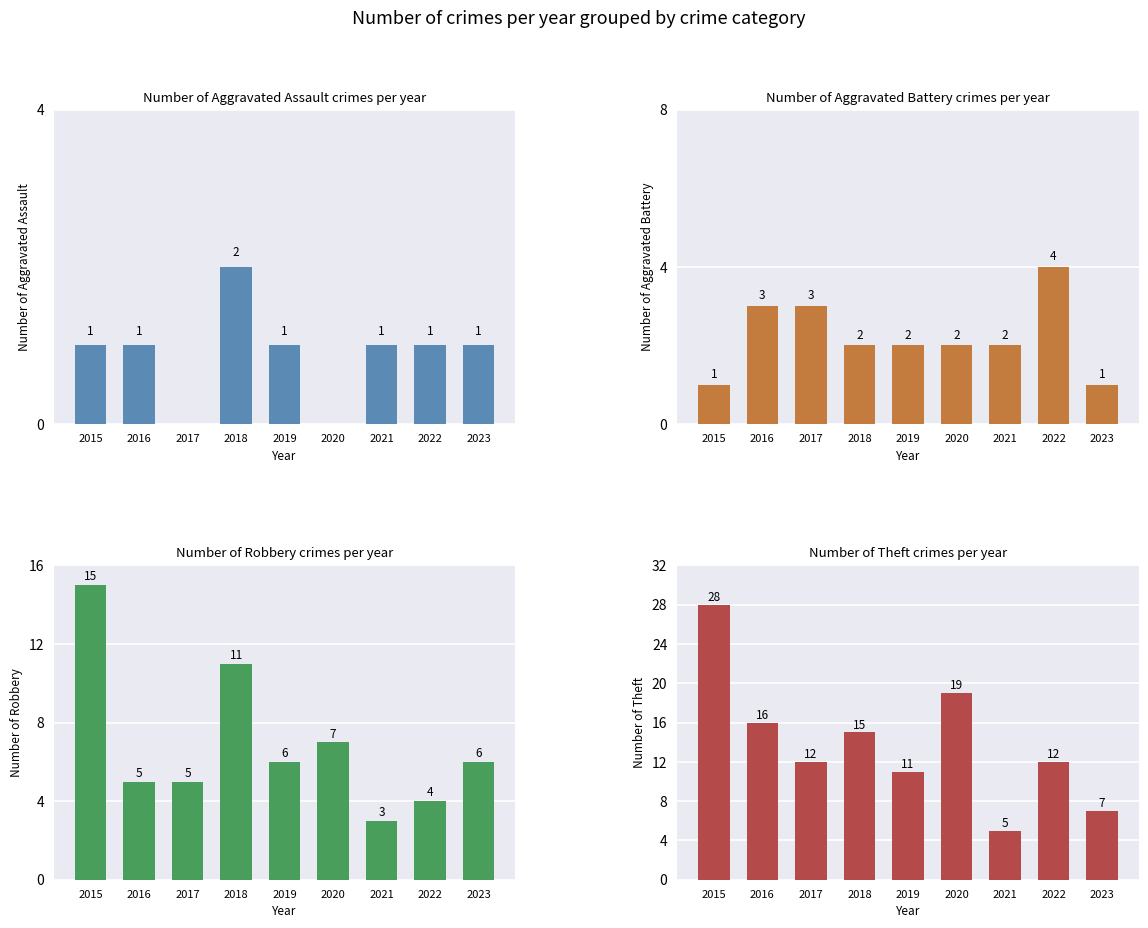

What is the lowest value of the Robbery series?

3